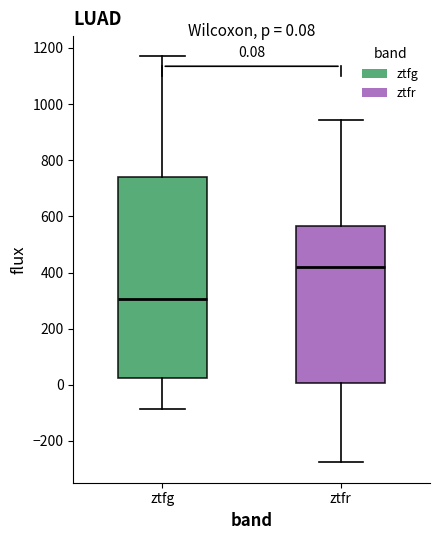

Which box's median line is the highest?

ztfr